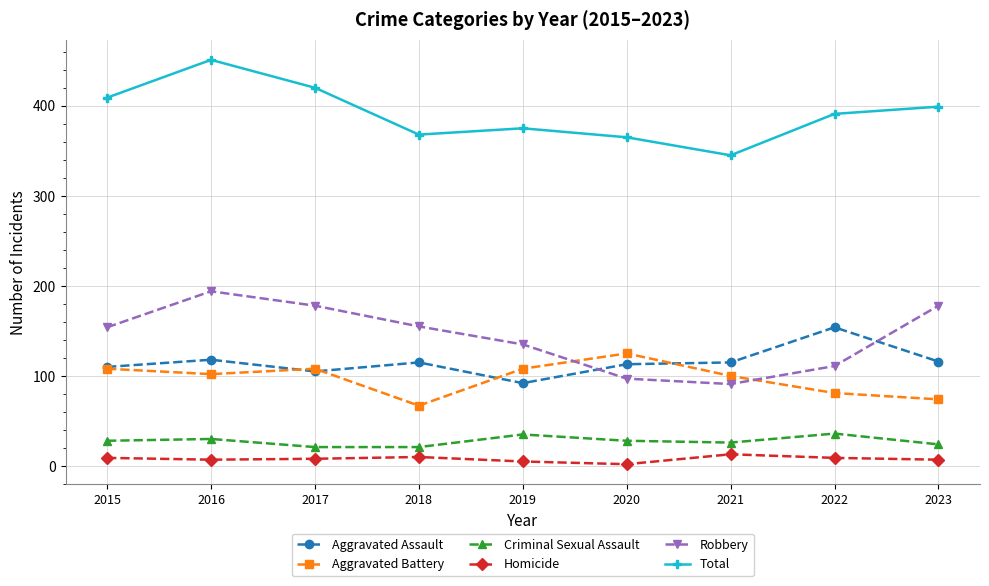

Where is the first local minimum for Robbery?

2021